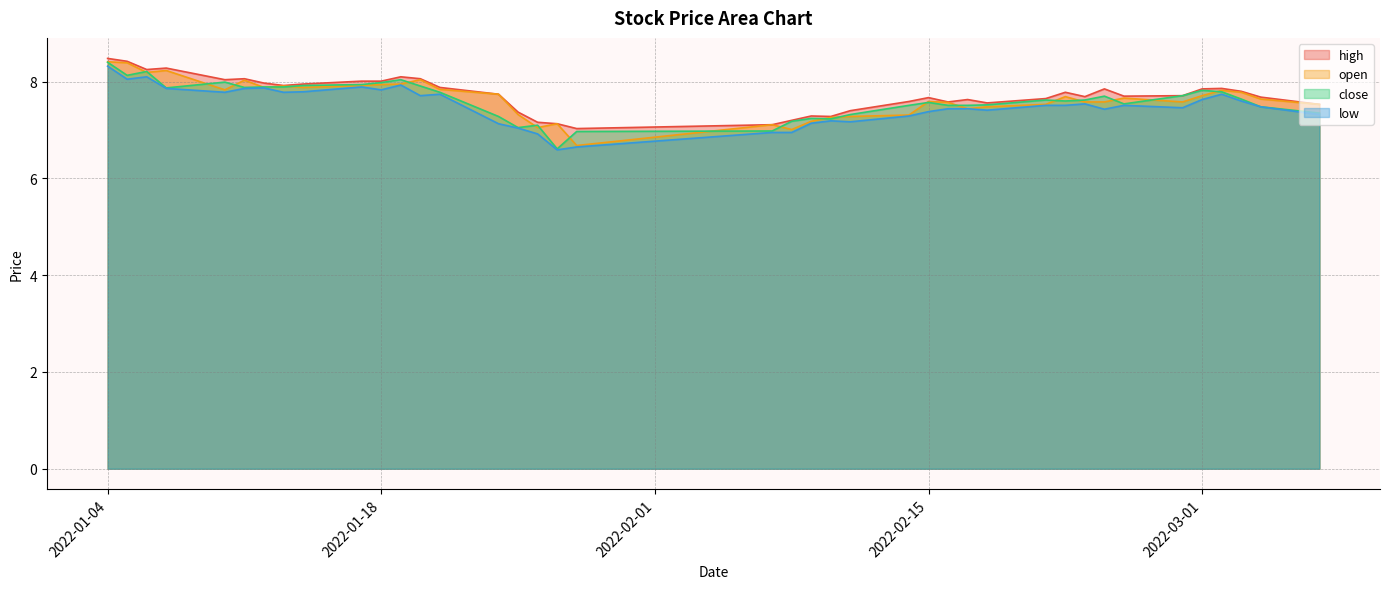

What is the minimum value for high?

7.0